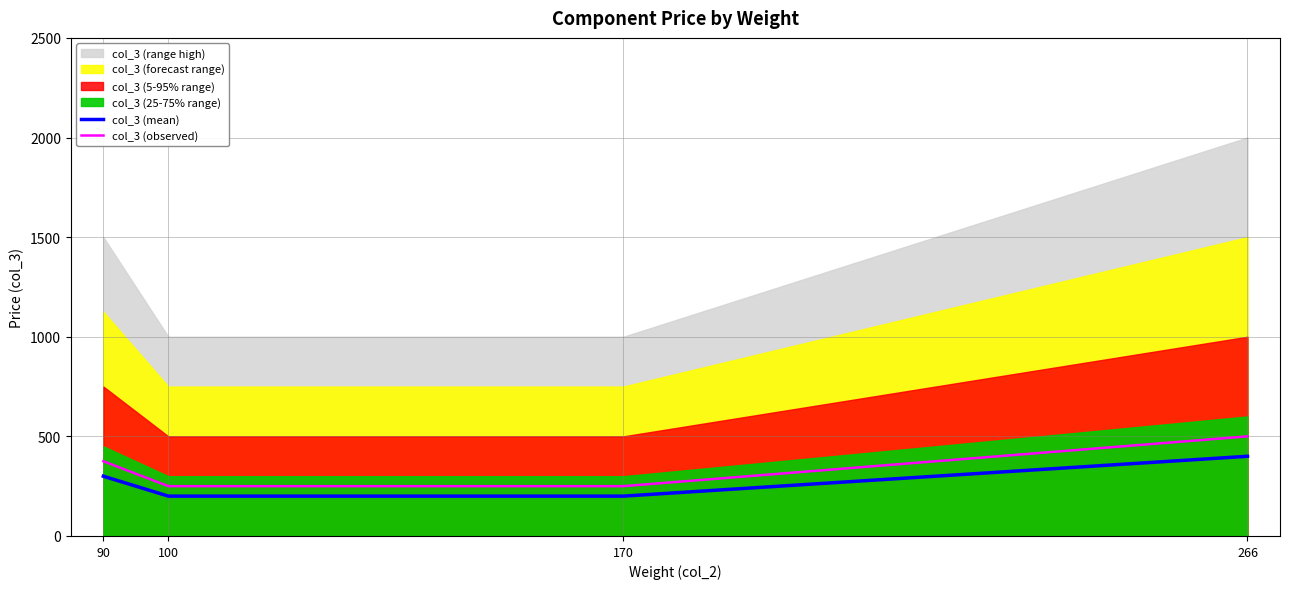

The value of col_3 (mean) at 100 is 200. True or false?

True